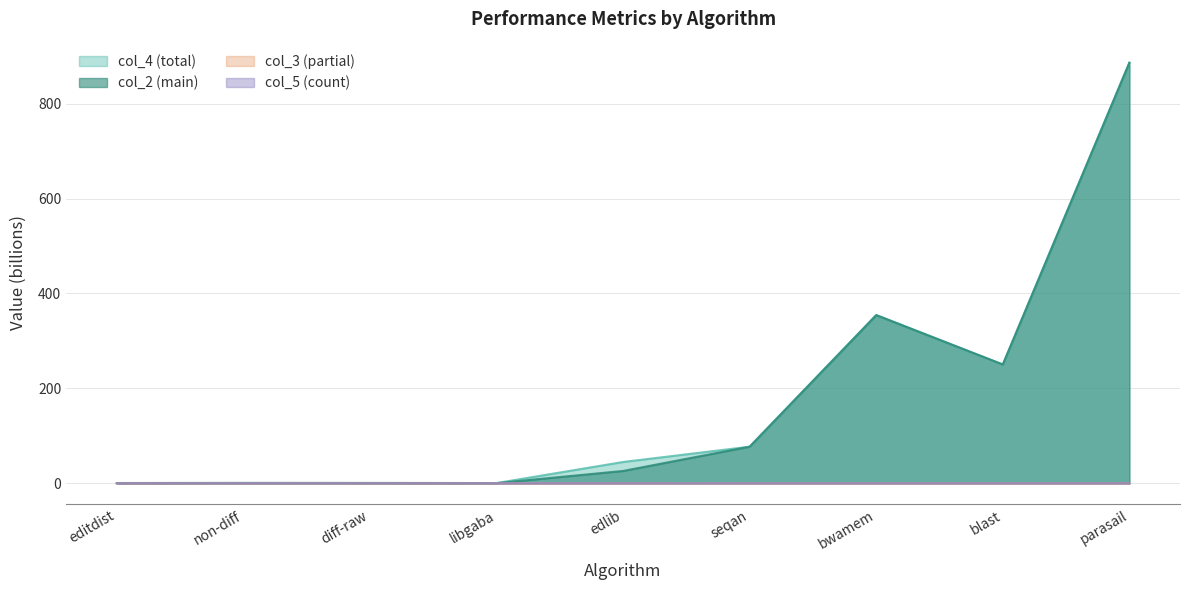

What is the highest value of the col_2 series?

886.3